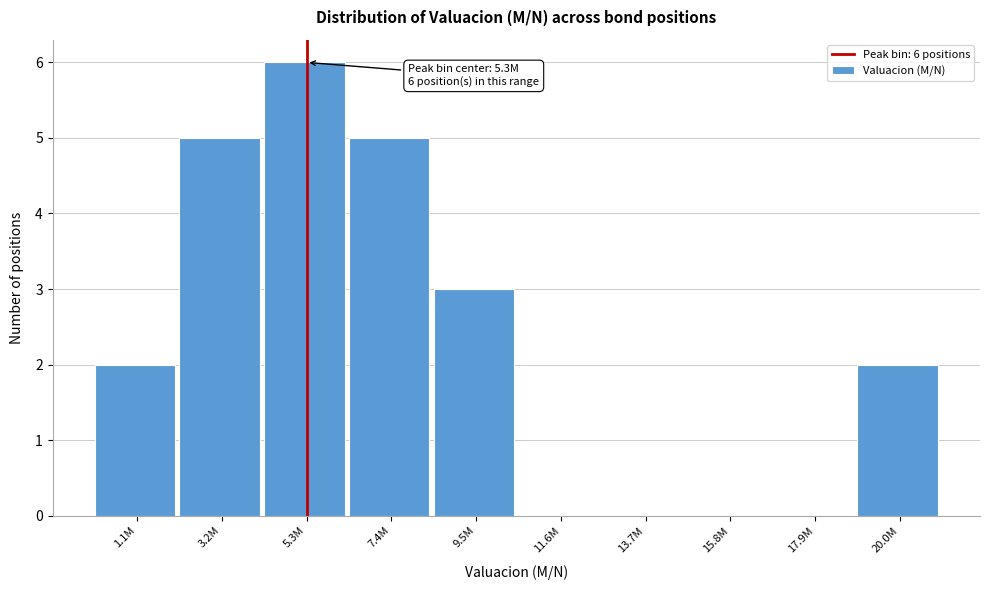

Reading right to left, what are all the values shown in this chart?

20.0M=2	17.9M=0	15.8M=0	13.7M=0	11.6M=0	9.5M=3	7.4M=5	5.3M=6	3.2M=5	1.1M=2